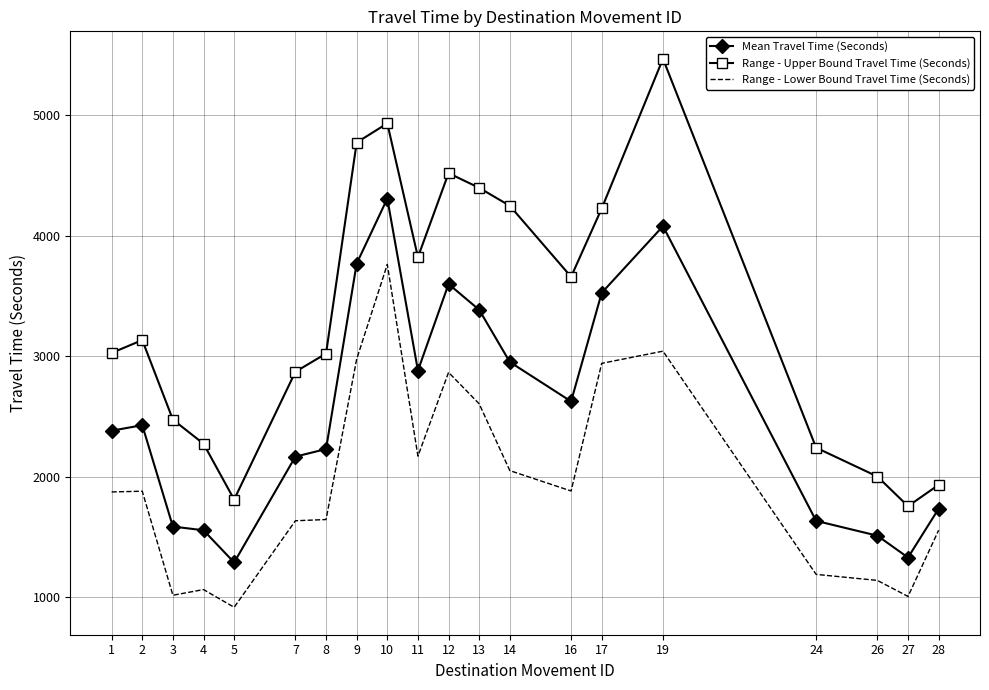

The Range - Upper Bound Travel Time (Seconds) series shows 5467 at 19. True or false?

True